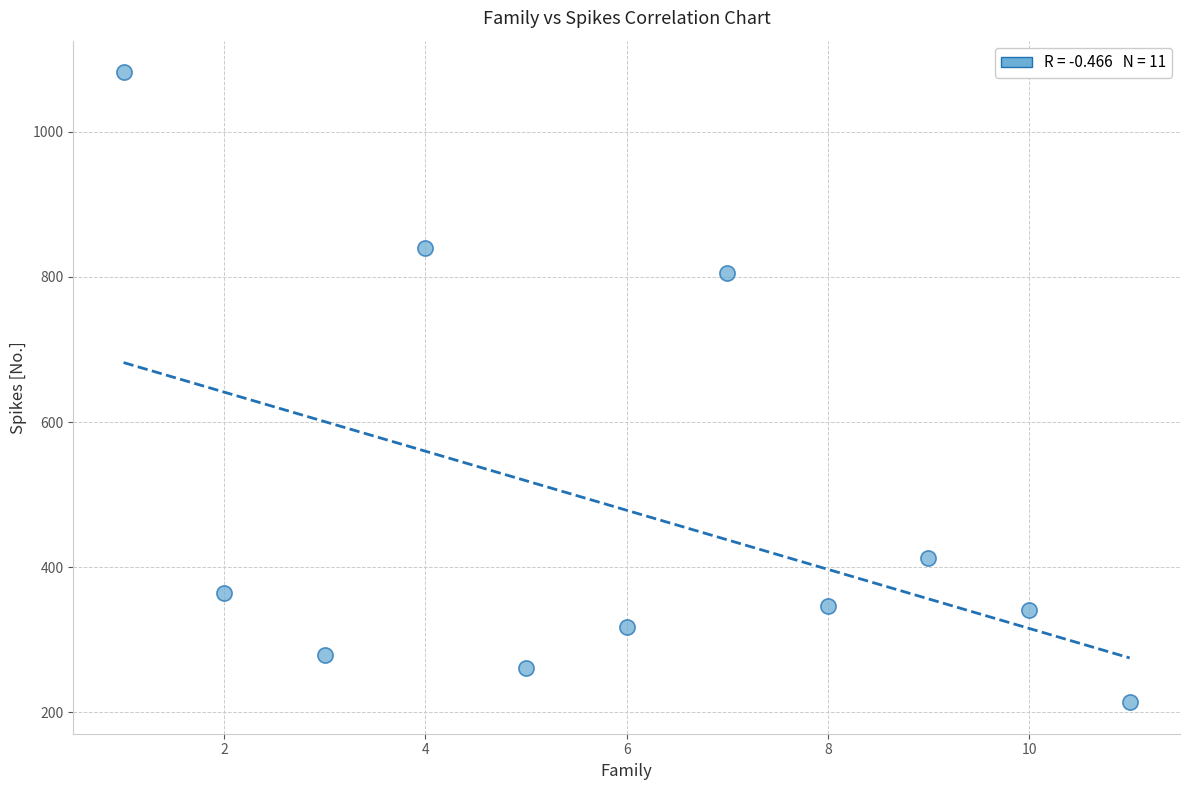

What Y value in the scatter plot is closest to 648?

806